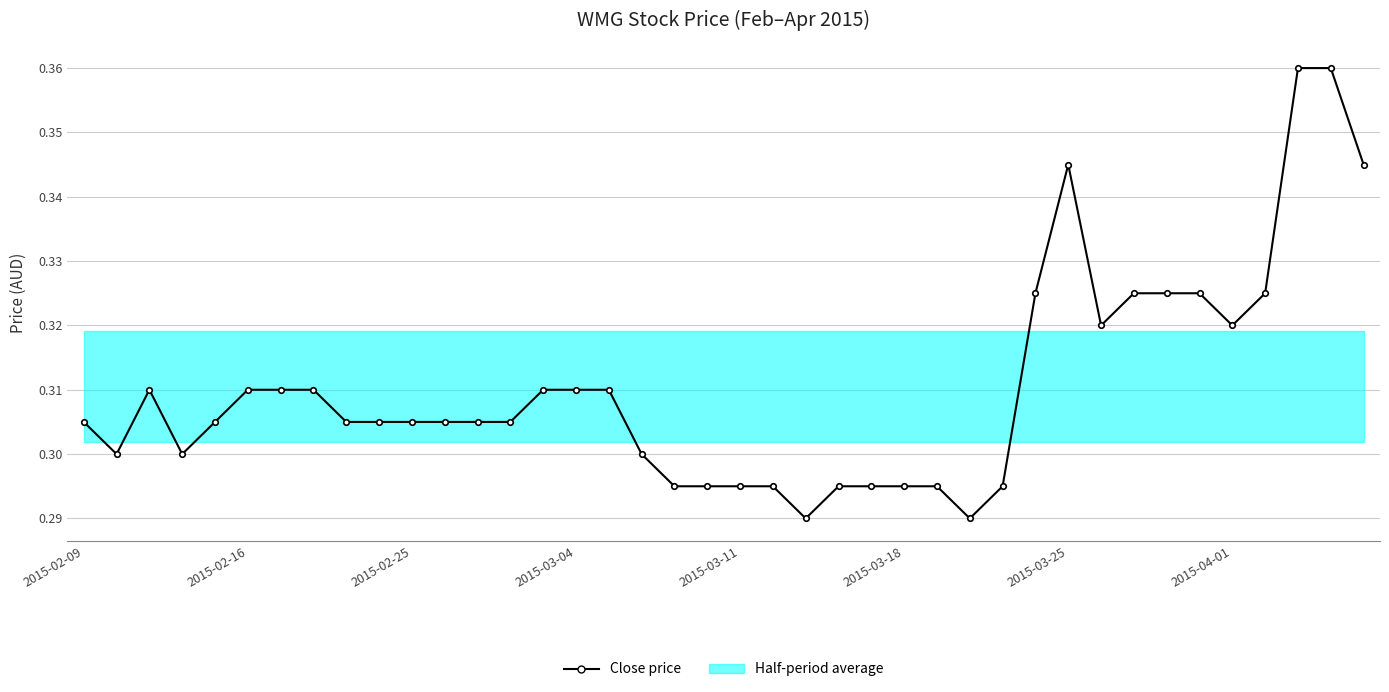

Is it true that the value at 13 is 0.3?

True